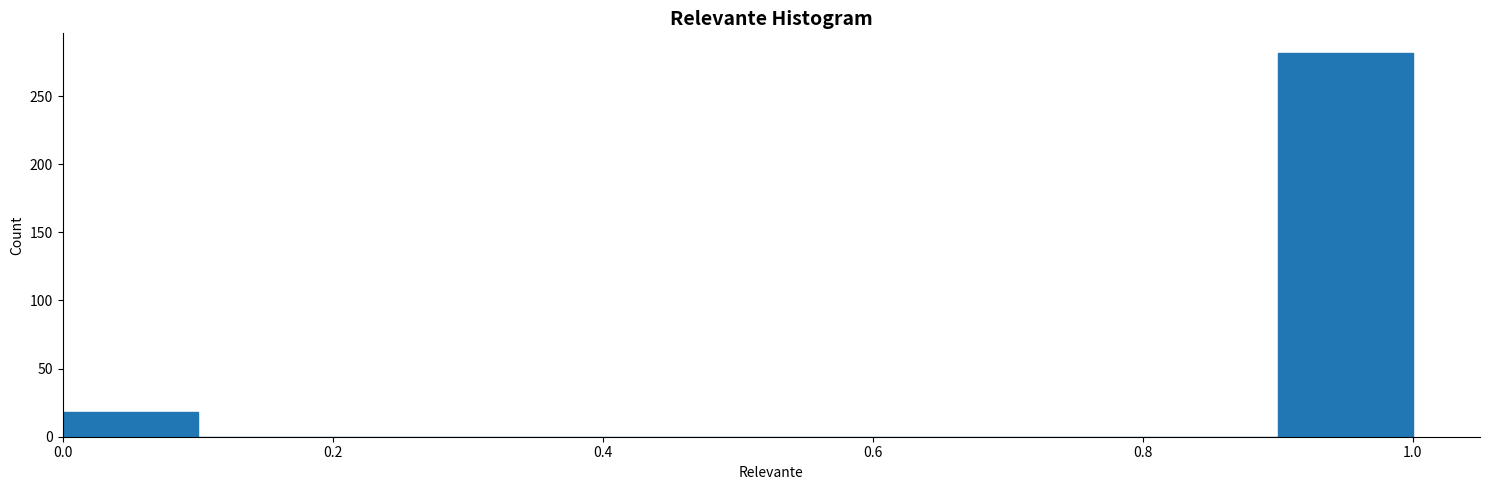

What is the height of the bar covering 0.0 to 0.1 on the x-axis? The values are not printed on the chart, so give them approximately, as read against the axis.

20